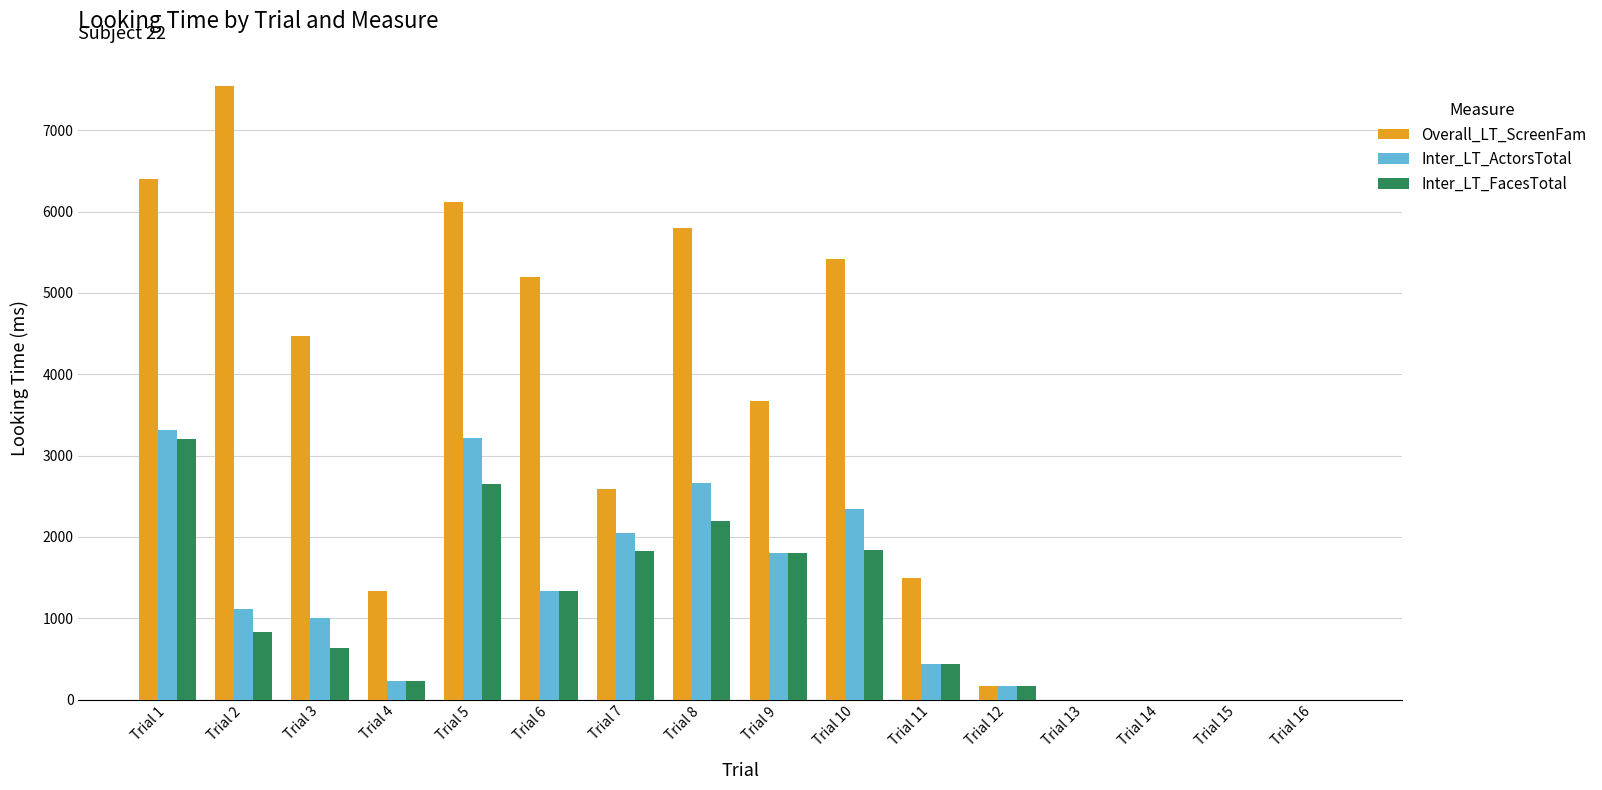

Is the value of Overall_LT_ScreenFam at Trial 6 greater than the value of Inter_LT_FacesTotal at Trial 4?

Yes